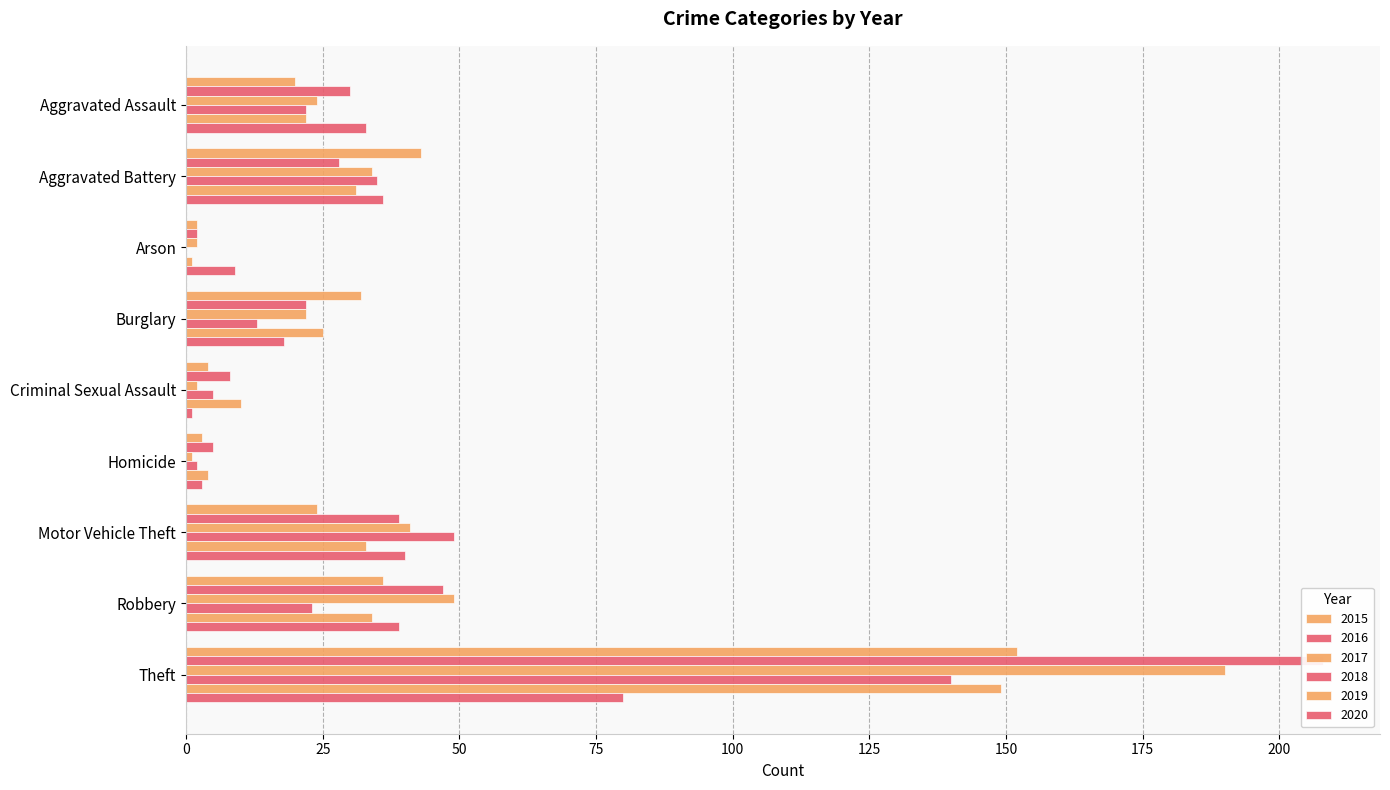

Reading left to right, list all the values displayed in this chart.

2015: Aggravated Assault=20	Aggravated Battery=43	Arson=2	Burglary=32	Criminal Sexual Assault=4	Homicide=3	Motor Vehicle Theft=24	Robbery=36	Theft=152
2016: Aggravated Assault=30	Aggravated Battery=28	Arson=2	Burglary=22	Criminal Sexual Assault=8	Homicide=5	Motor Vehicle Theft=39	Robbery=47	Theft=208
2017: Aggravated Assault=24	Aggravated Battery=34	Arson=2	Burglary=22	Criminal Sexual Assault=2	Homicide=1	Motor Vehicle Theft=41	Robbery=49	Theft=190
2018: Aggravated Assault=22	Aggravated Battery=35	Arson=0	Burglary=13	Criminal Sexual Assault=5	Homicide=2	Motor Vehicle Theft=49	Robbery=23	Theft=140
2019: Aggravated Assault=22	Aggravated Battery=31	Arson=1	Burglary=25	Criminal Sexual Assault=10	Homicide=4	Motor Vehicle Theft=33	Robbery=34	Theft=149
2020: Aggravated Assault=33	Aggravated Battery=36	Arson=9	Burglary=18	Criminal Sexual Assault=1	Homicide=3	Motor Vehicle Theft=40	Robbery=39	Theft=80